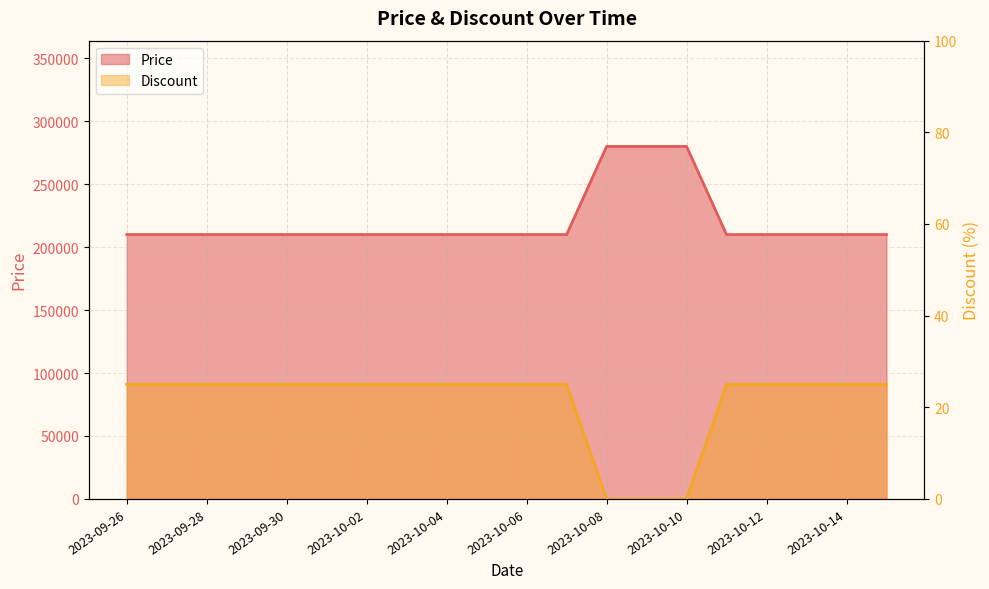

True or false: Discount and Price cross at least once.

False